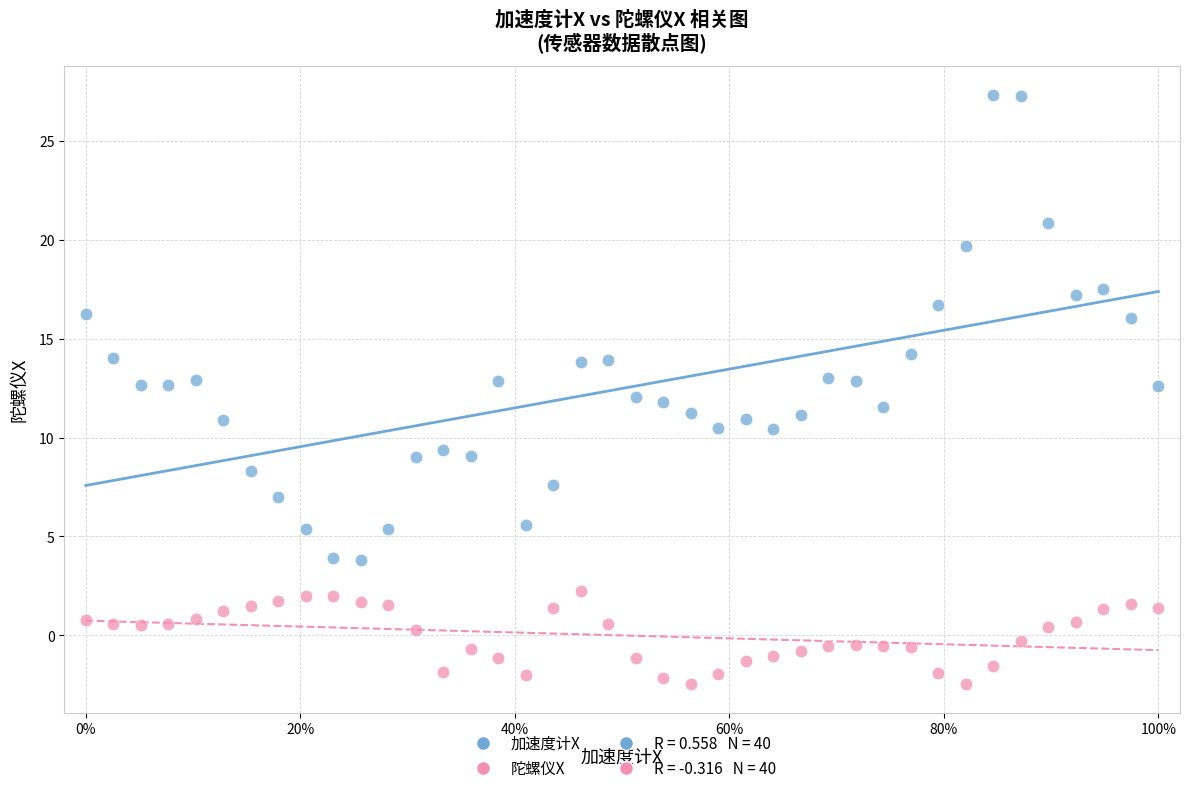

Which series reaches the minimum Y coordinate?

陀螺仪X